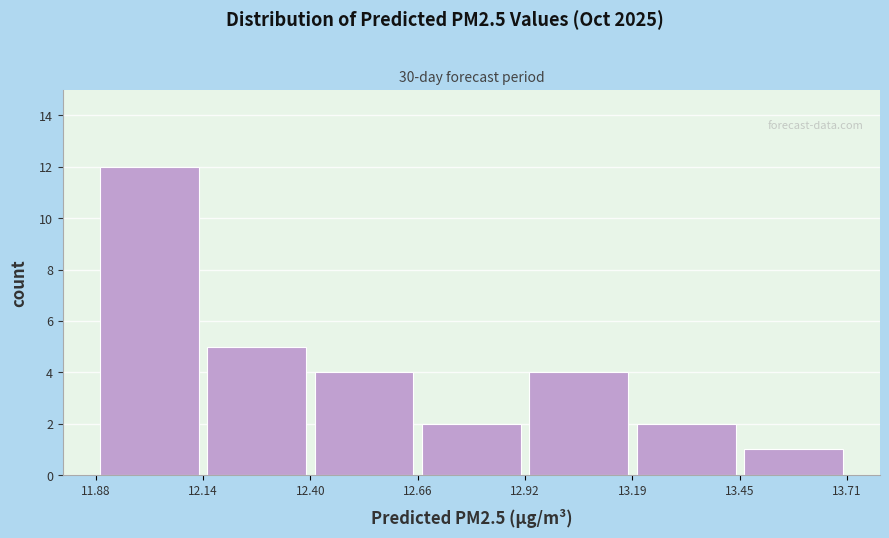

What is the height of the bar covering 12.66 to 12.92 on the x-axis? The values are not printed on the chart, so give them approximately, as read against the axis.

2